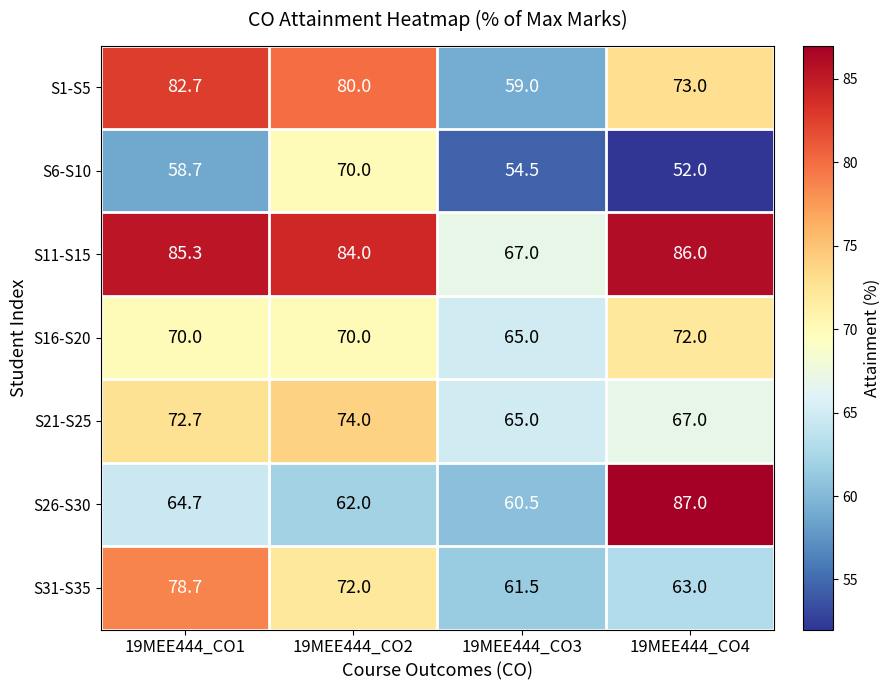

Which series has the widest spread of values?

S26-S30